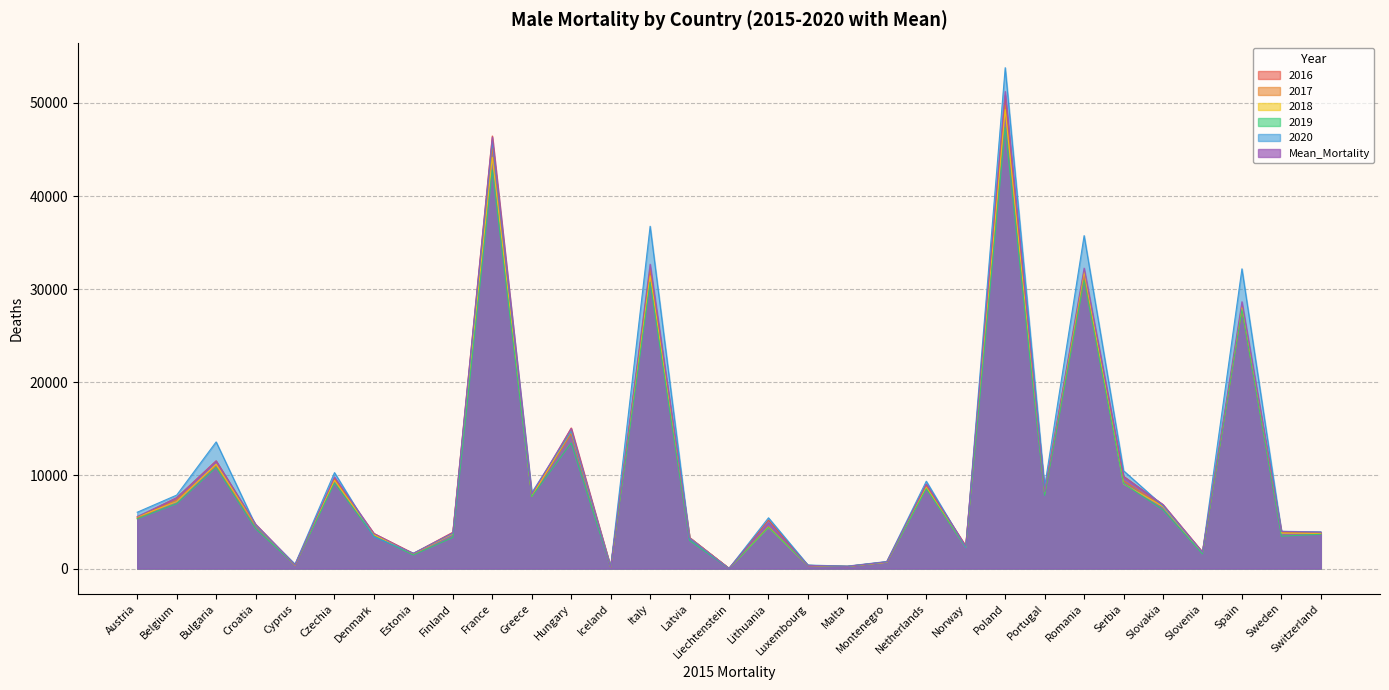

What is the spread (max minus min) of values at Luxembourg?

66.0